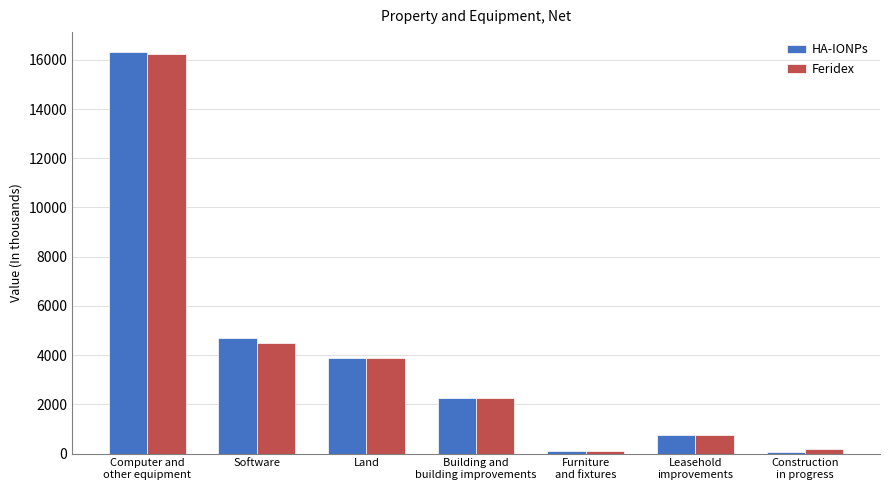

How many series are shown in this chart?

2